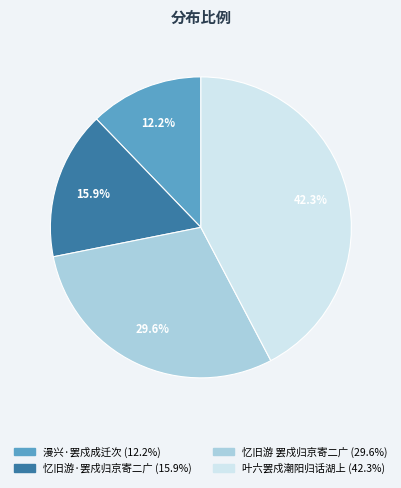

How many slices are in this pie chart?

4